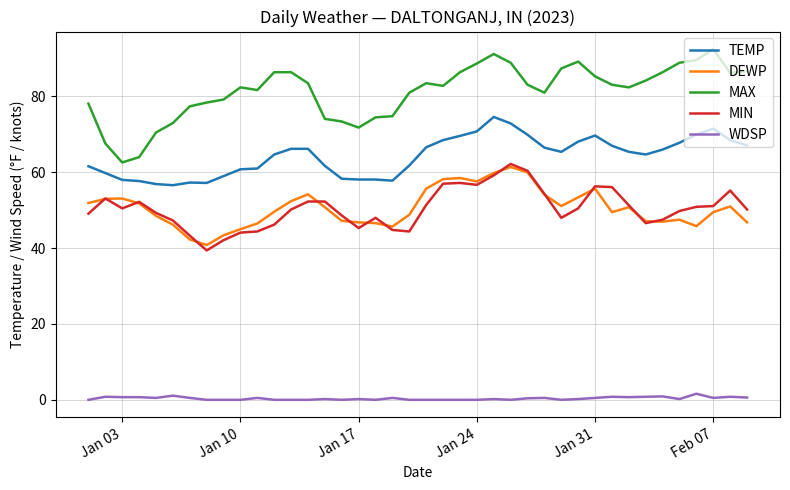

What is the minimum value for DEWP?

40.8